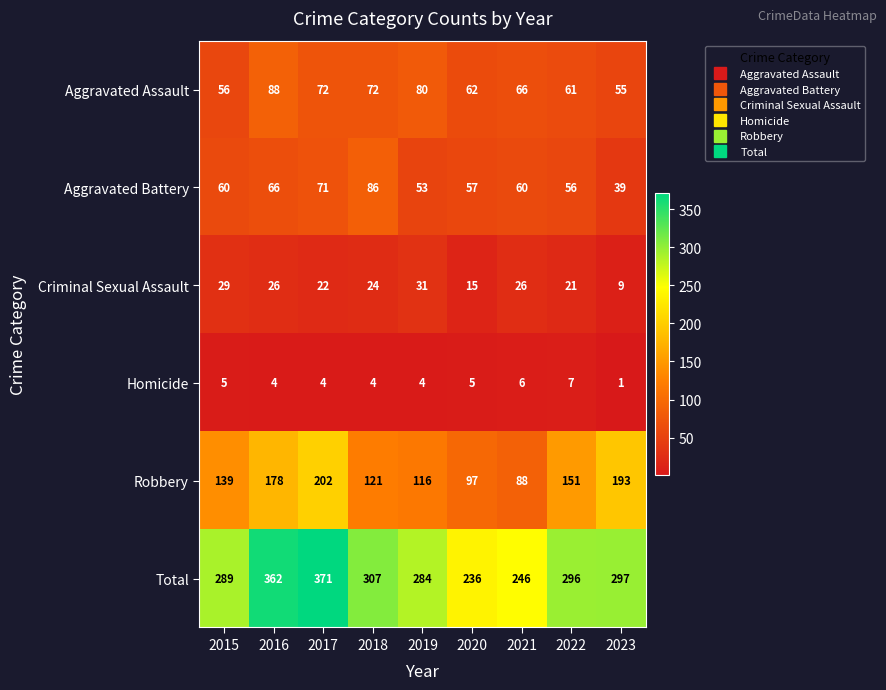

What is the difference between the Homicide values at 2023 and 2020?

4